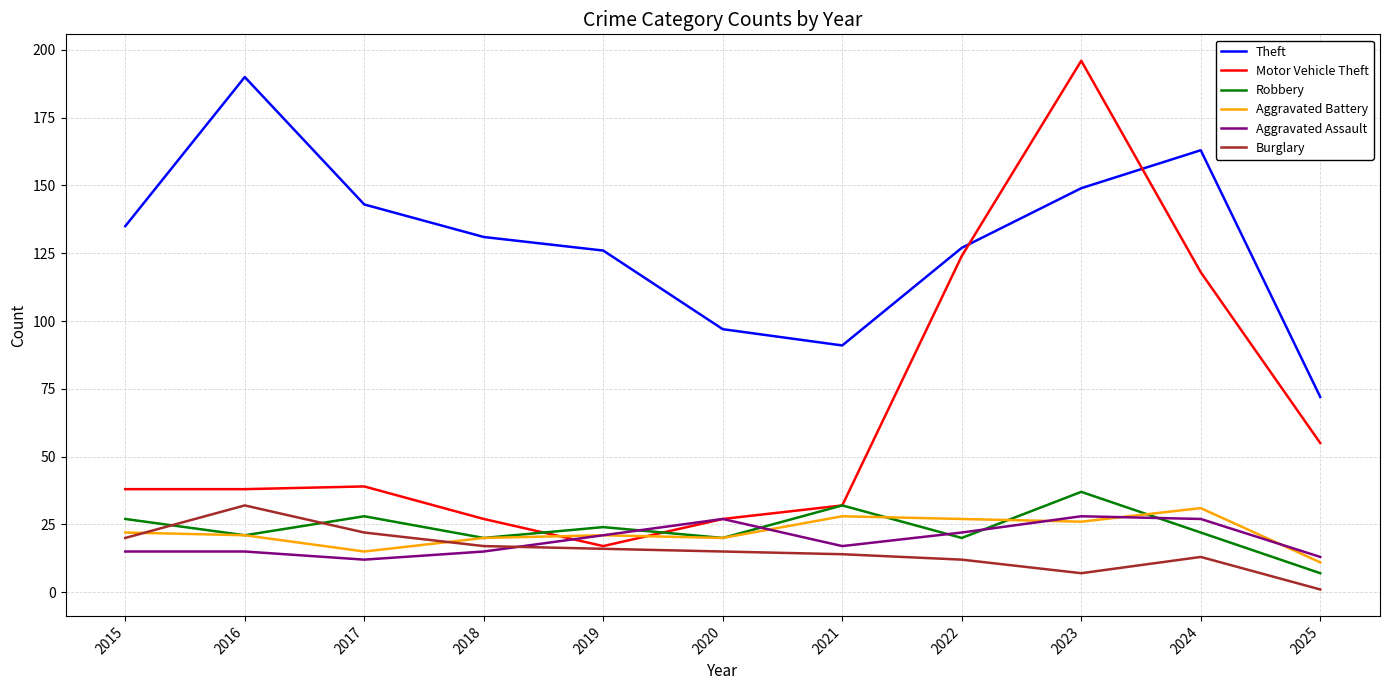

What are all the series names shown in the legend?

Theft, Motor Vehicle Theft, Robbery, Aggravated Battery, Aggravated Assault, Burglary